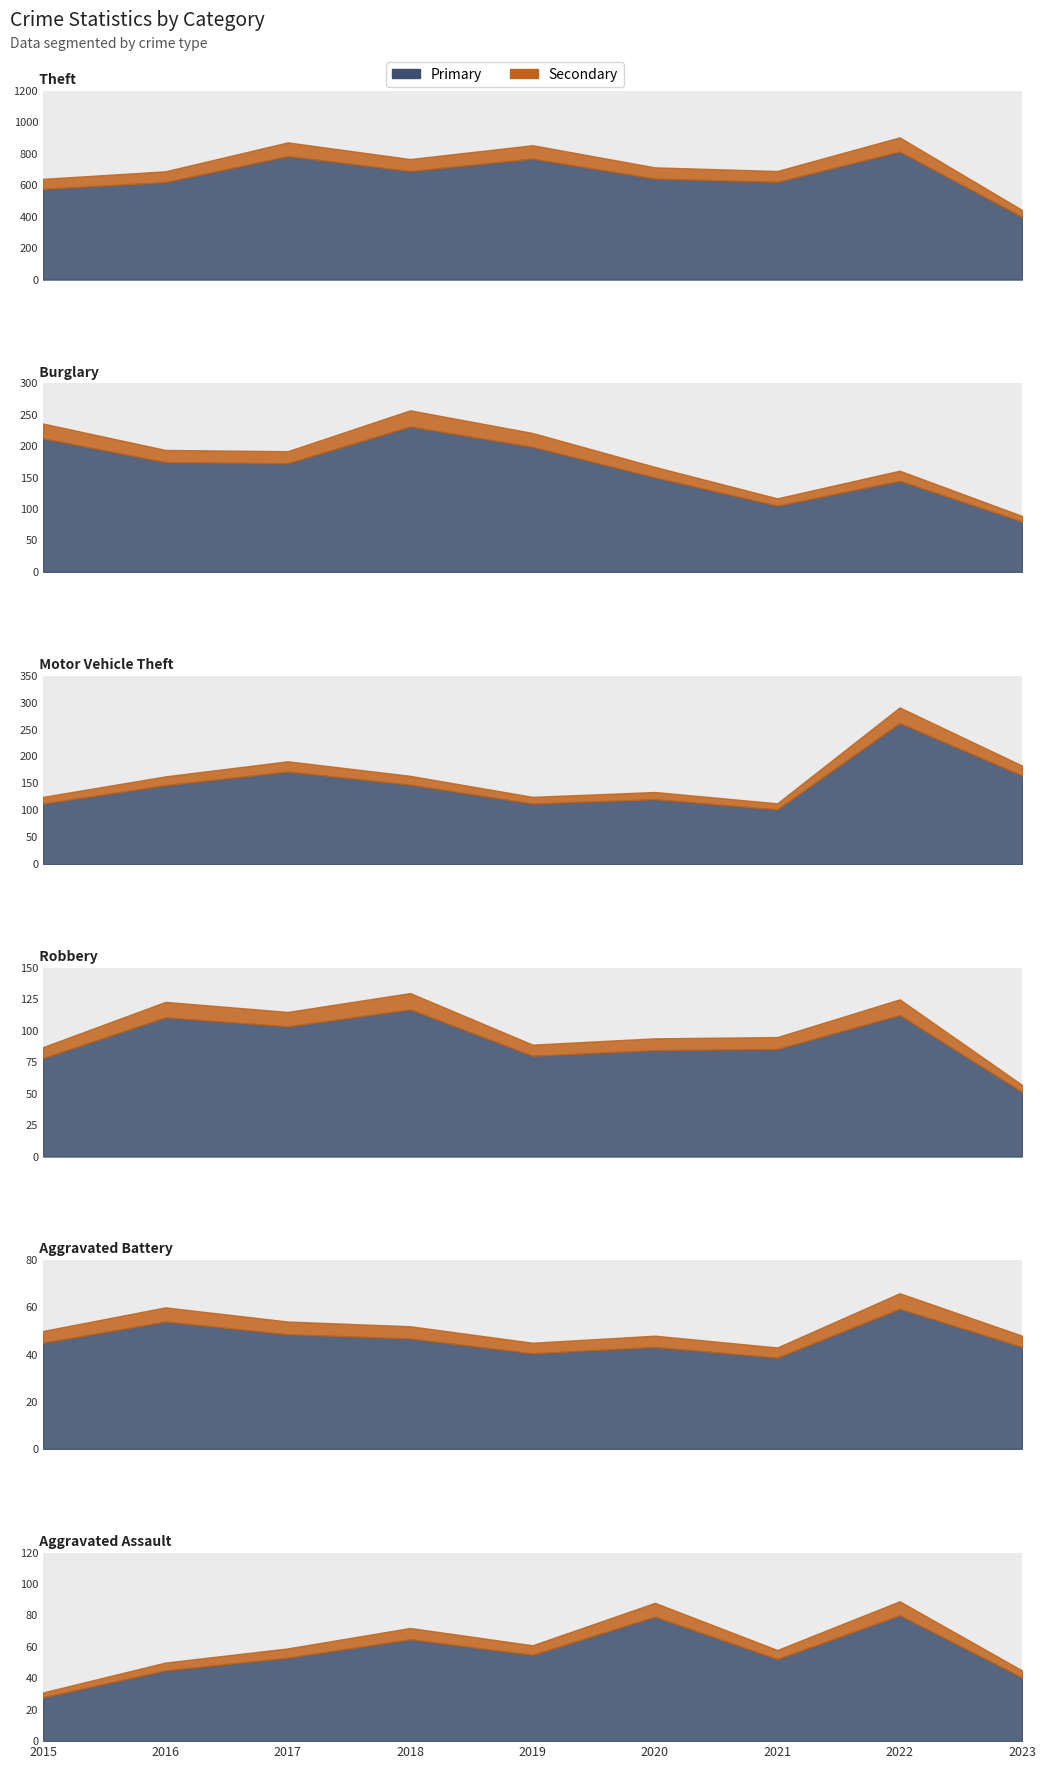

What is the value of the Theft point at the 8th from the left?

905